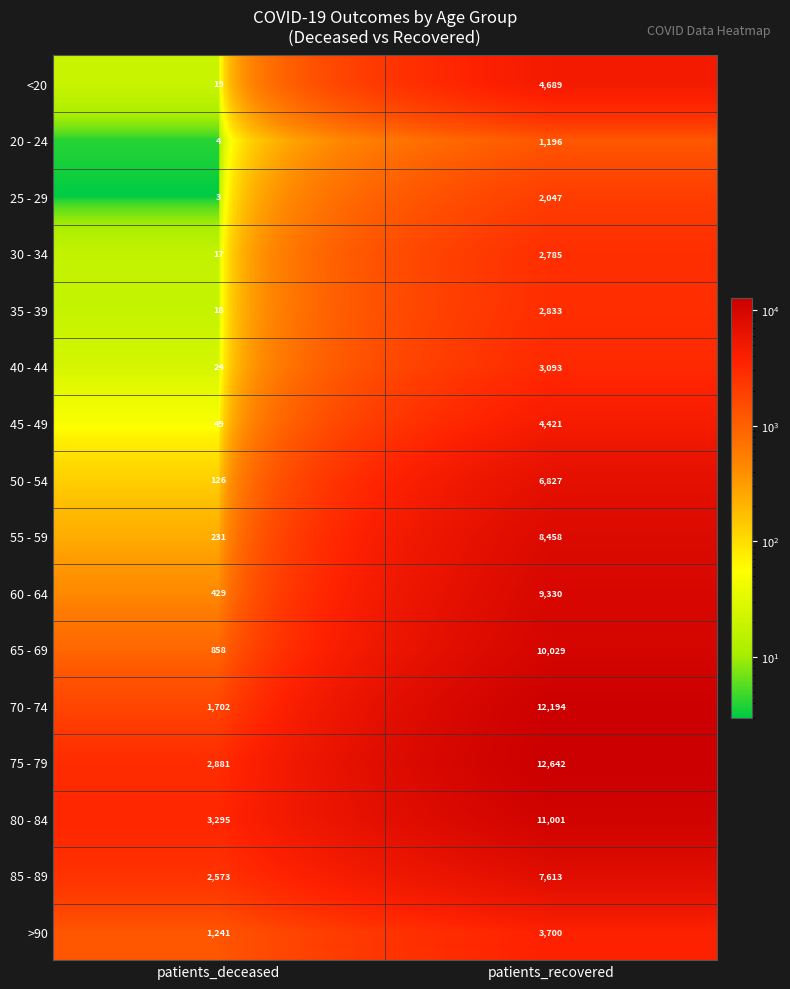

How many series are shown in this chart?

16